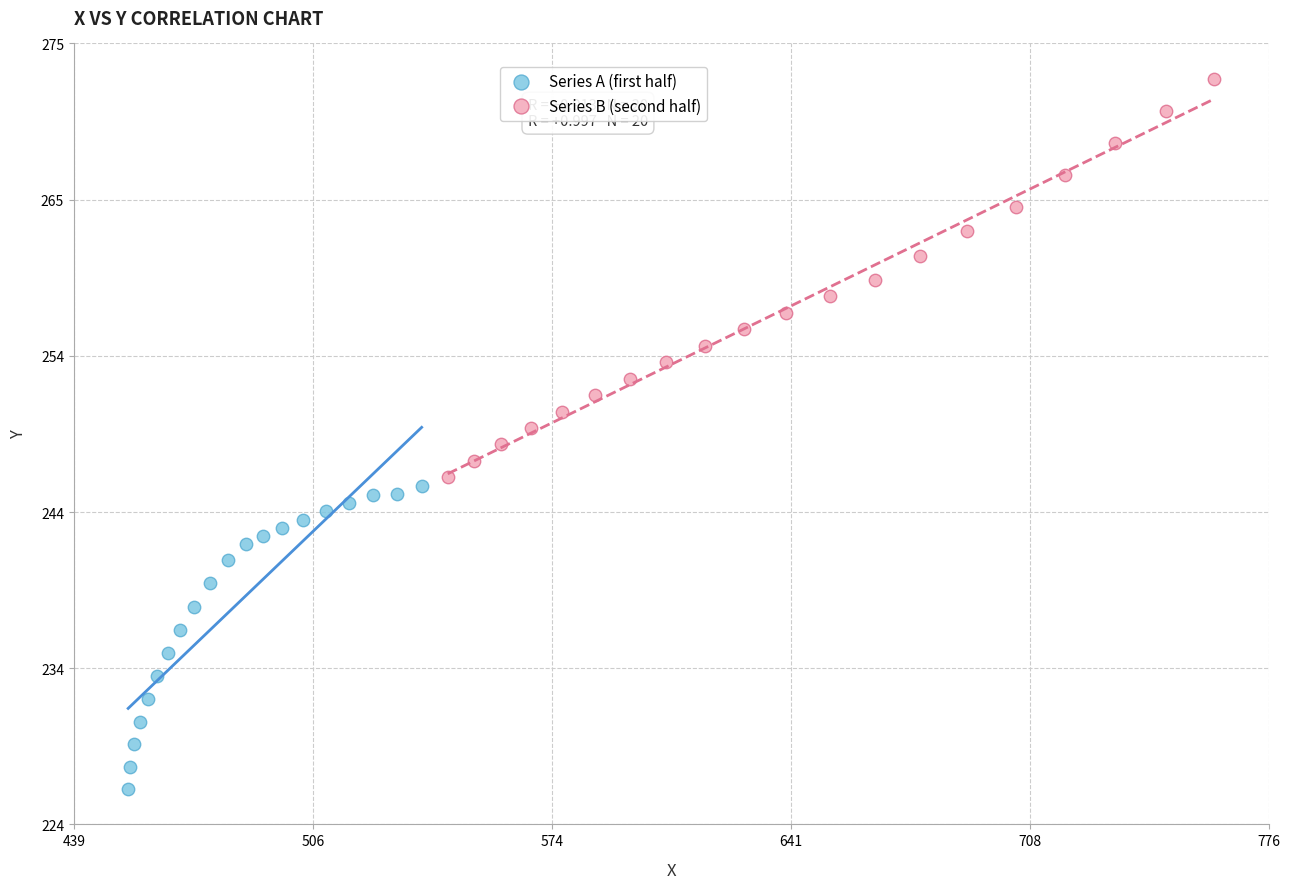

Which series has the widest spread of Y values?

Series B (second half)